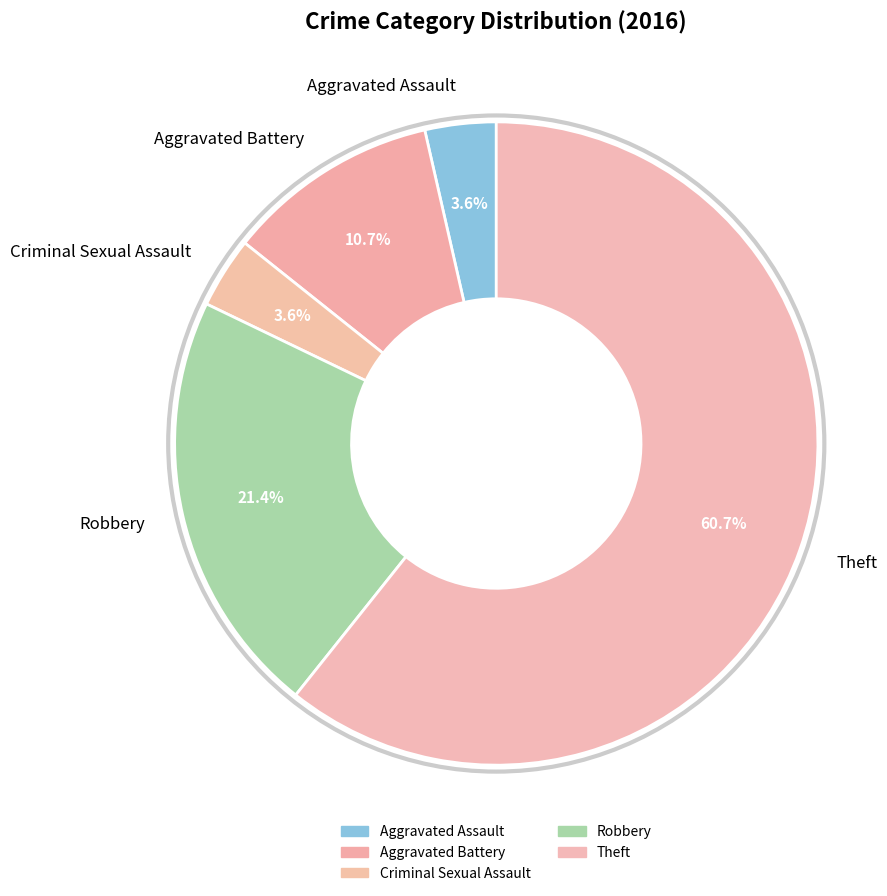

What is the majority slice?

Theft